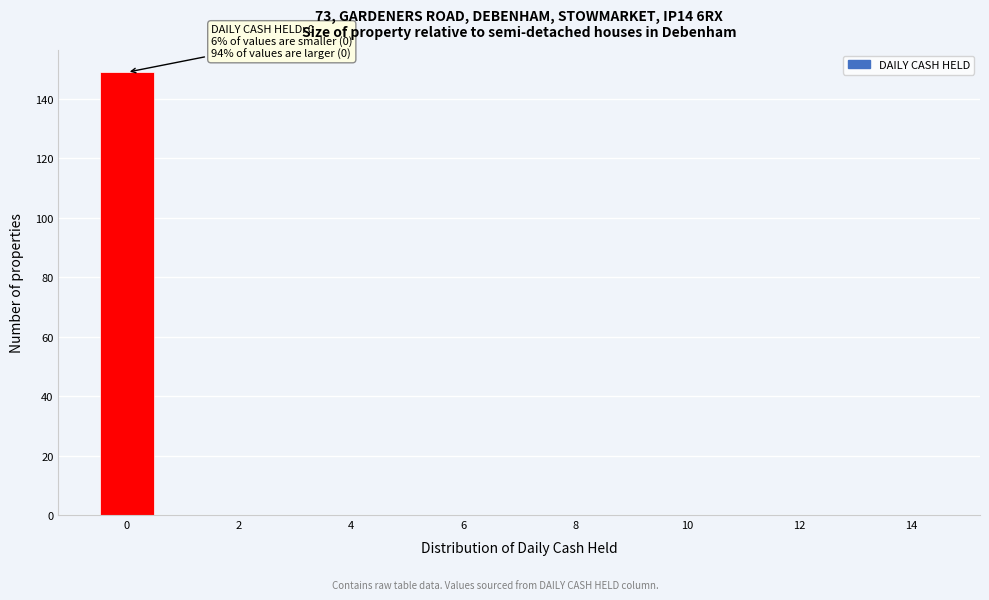

Over which range of the x-axis is the bar tallest?

-0.5 to 0.5